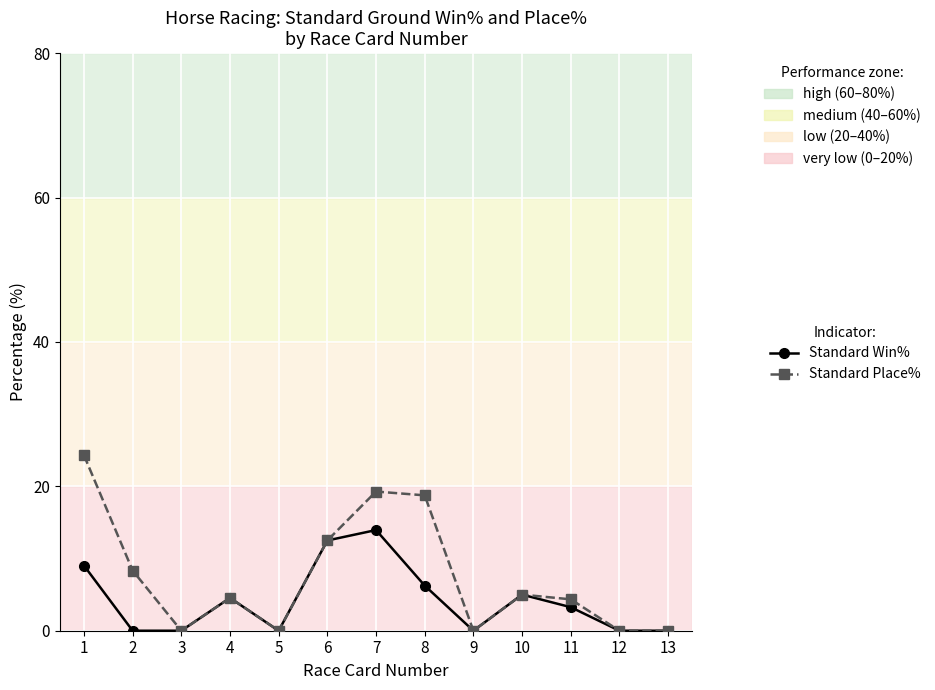

What is the difference between the Standard Place% values at 3 and 10?

5.0